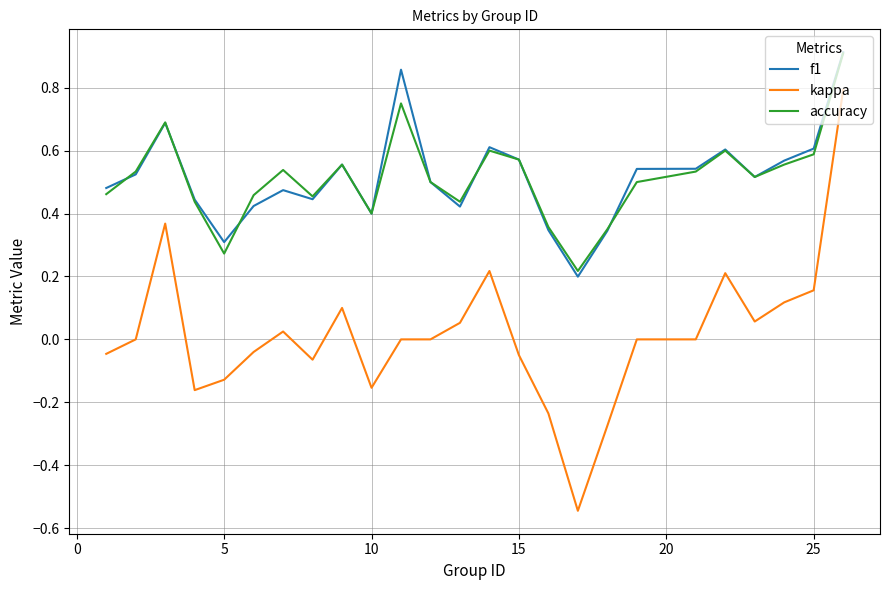

True or false: kappa and f1 cross at least once.

False